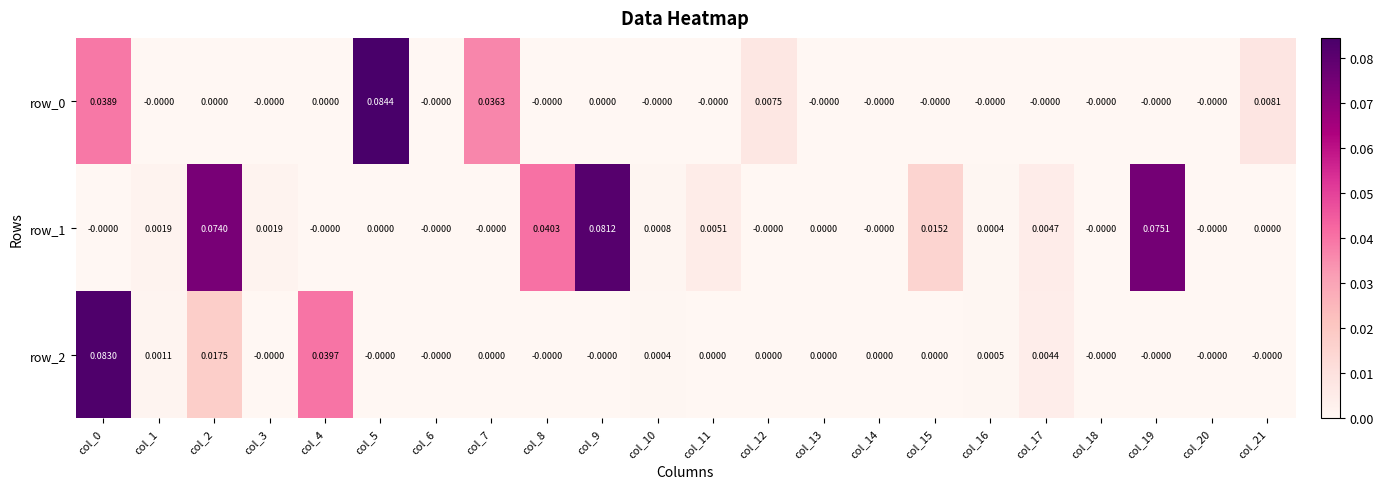

At which category is the sum across all series the highest?

col_0